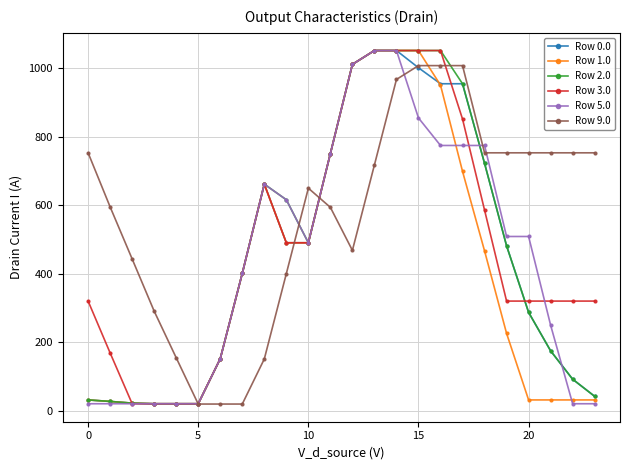

What is the highest value of the Row 1.0 series?

1052.0